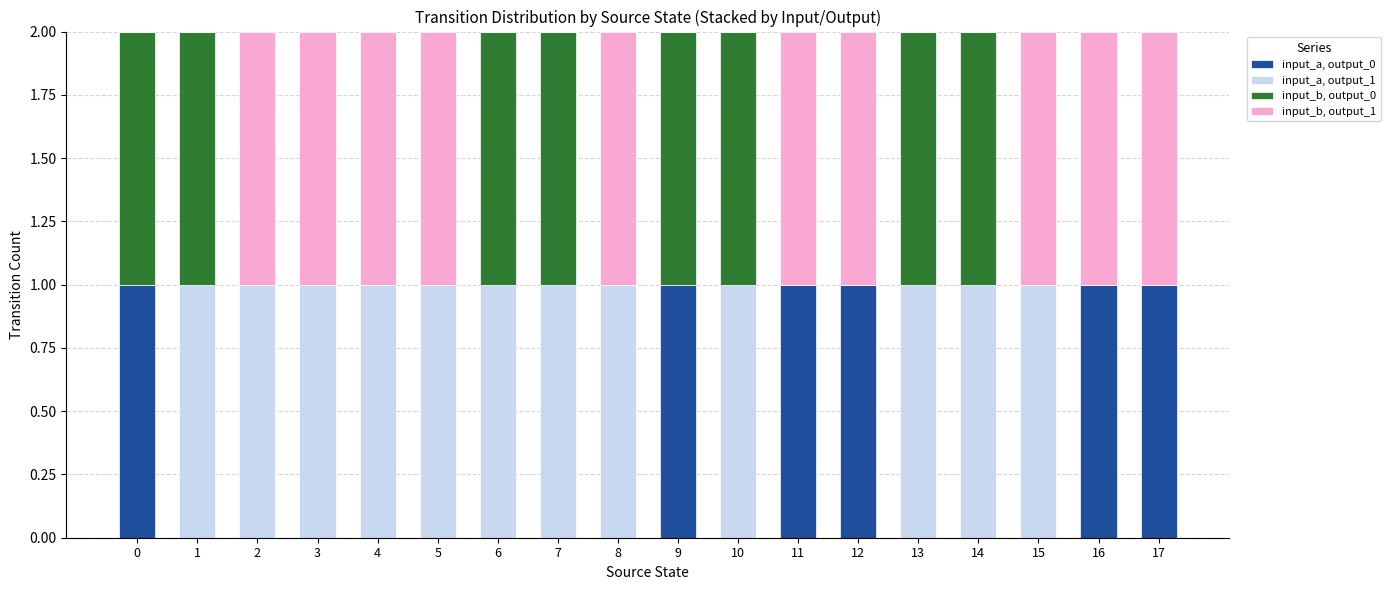

What is the average value of the input_b, output_1 series?

1